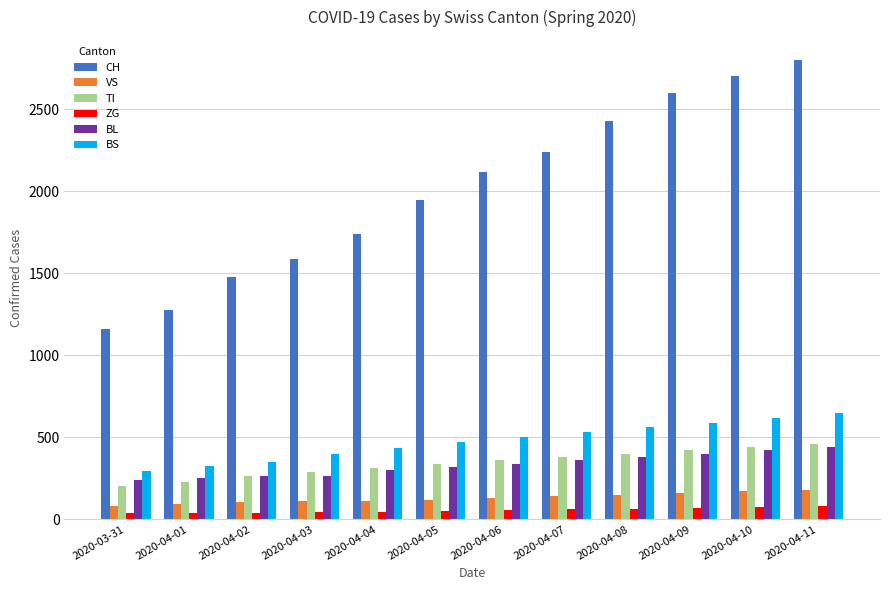

What is the value of the ZG bar at the 8th from the left?

60